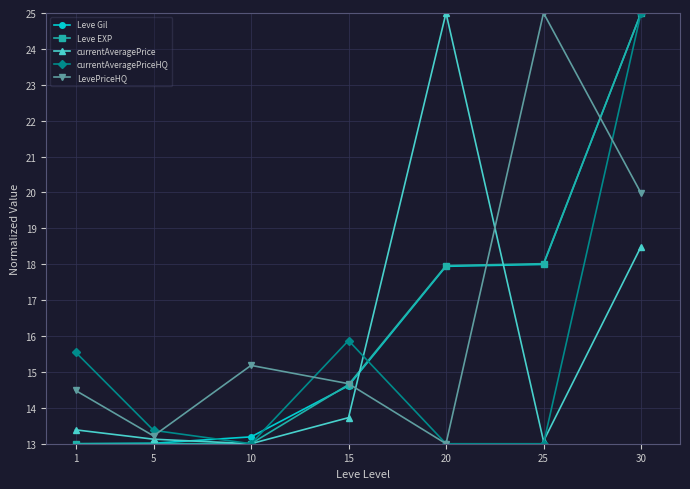

The currentAveragePriceHQ series shows 8.7 at 1. True or false?

False